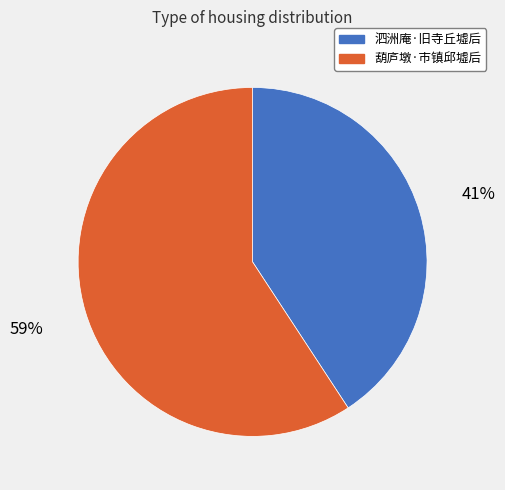

Rank the categories by value from highest to lowest.

葫庐墩·市镇邱墟后, 泗洲庵·旧寺丘墟后